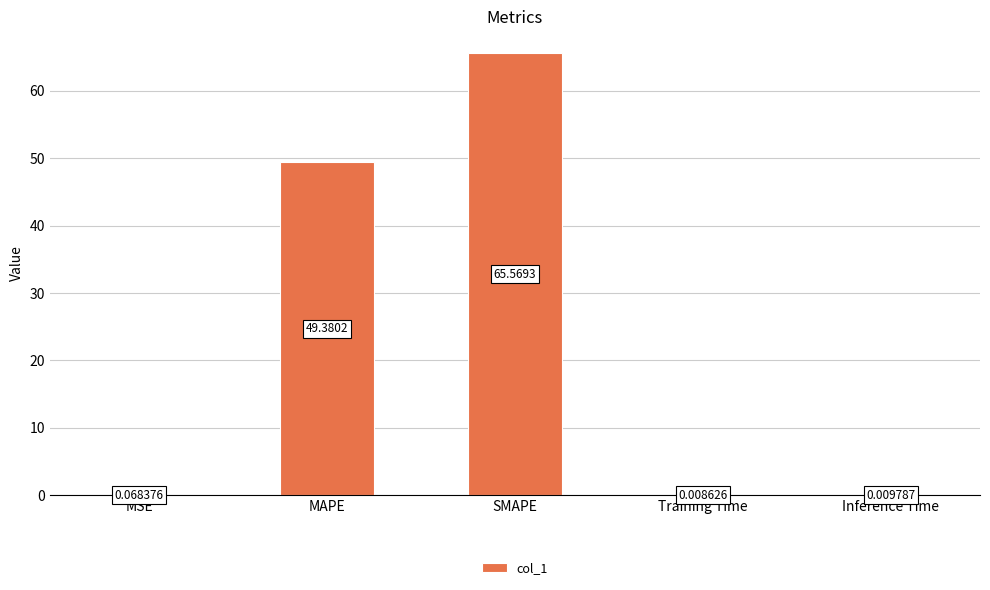

What is the change in value from MSE to SMAPE?

+65.5